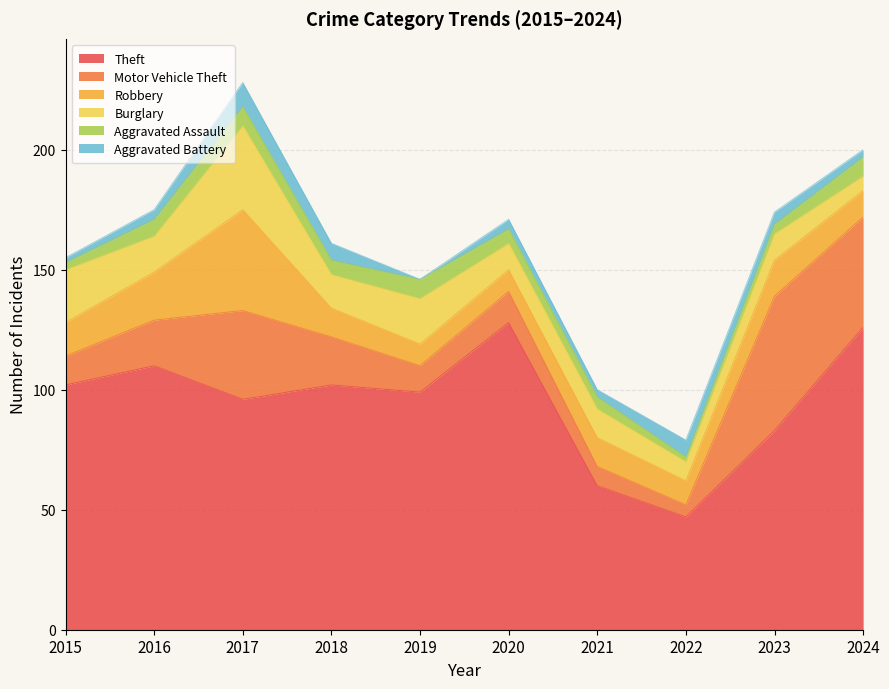

How many lines are shown in the chart?

6